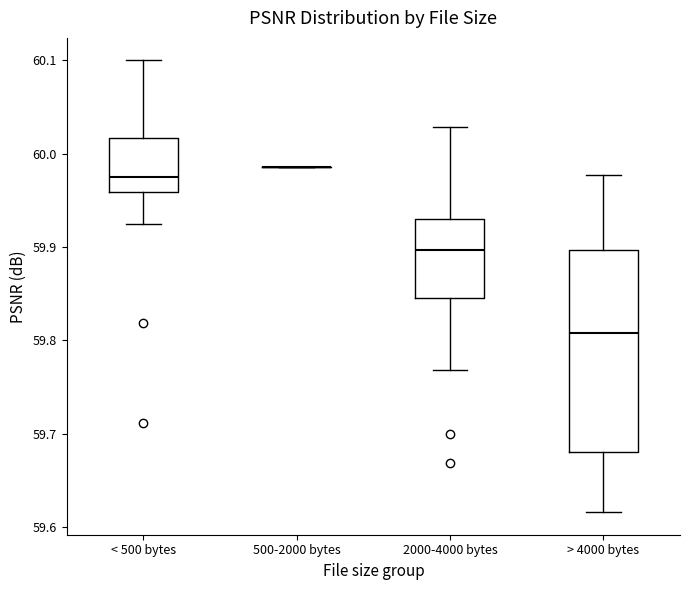

Reading left to right, read every box against the y-axis: the position of its median line, the range the box covers, and the ends of its whiskers. The values are not printed on the chart, so give them approximately, as read against the axis.

< 500 bytes: median 59.98, box 59.96 to 60.02, whiskers 59.92 to 60.10
500-2000 bytes: box collapsed to a line at 59.99, whiskers 59.99 to 59.99
2000-4000 bytes: median 59.90, box 59.85 to 59.93, whiskers 59.77 to 60.03
> 4000 bytes: median 59.81, box 59.68 to 59.90, whiskers 59.62 to 59.98